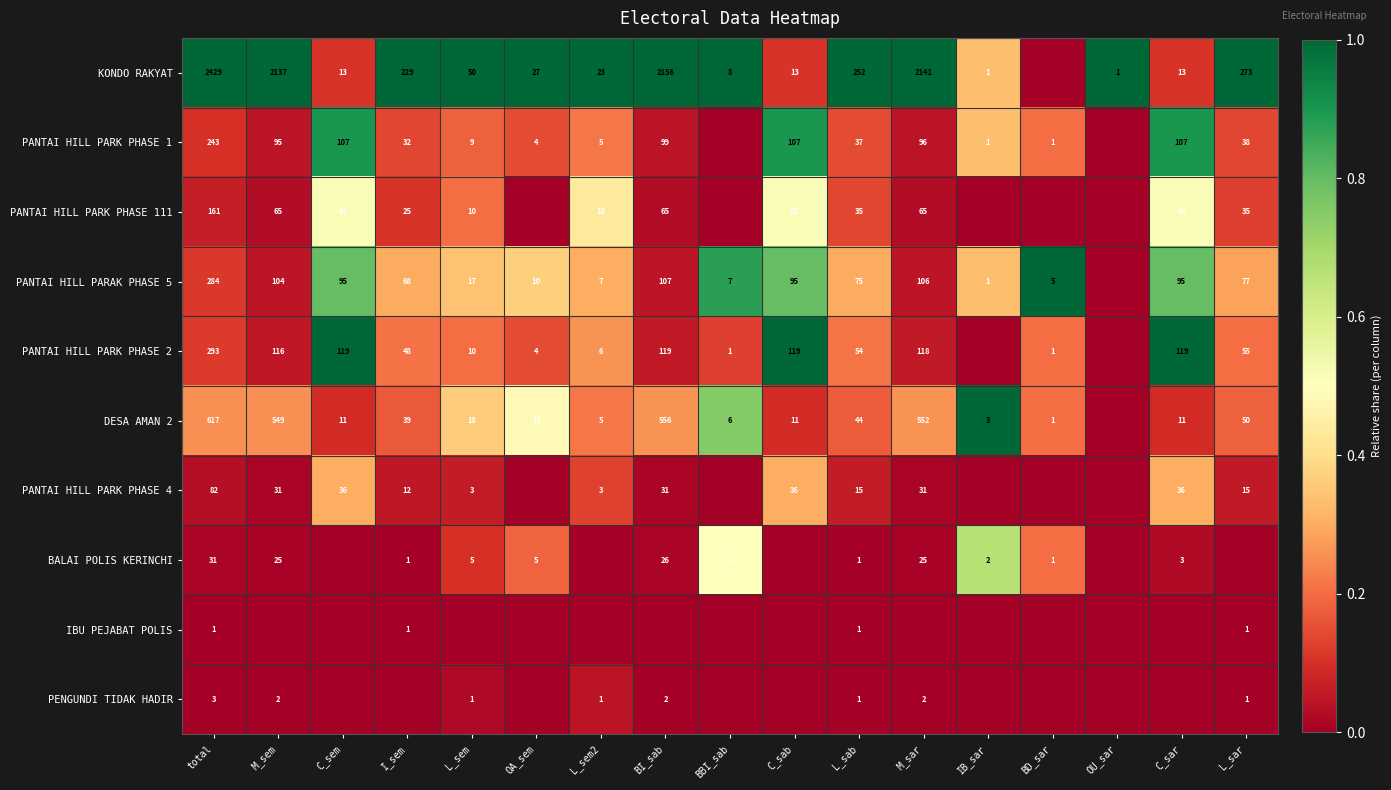

The value of PANTAI HILL PARAK PHASE 5 at I_sem is 0.4. True or false?

False